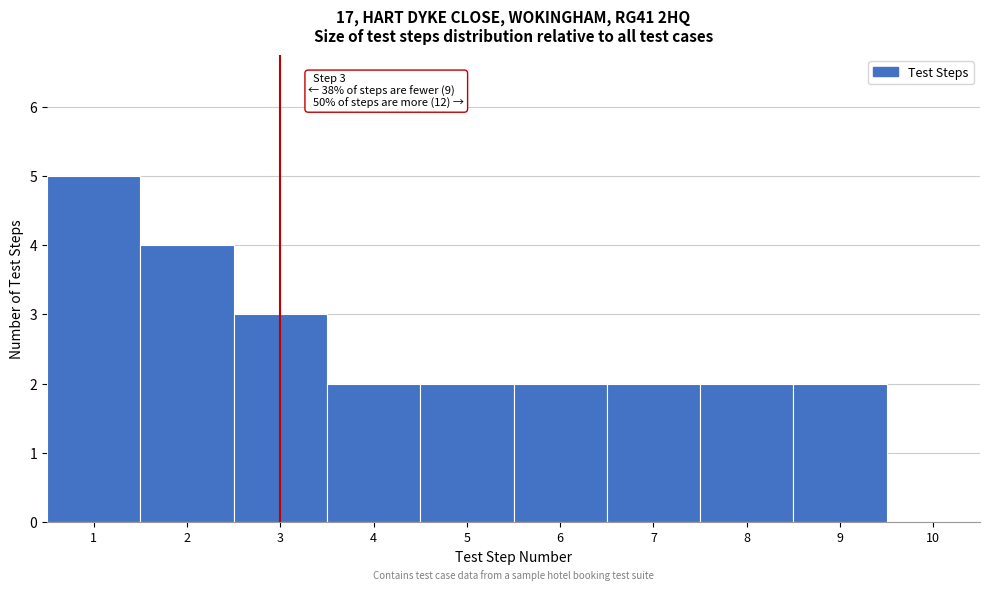

Which range on the x-axis has the tallest bar?

0.5 to 1.5